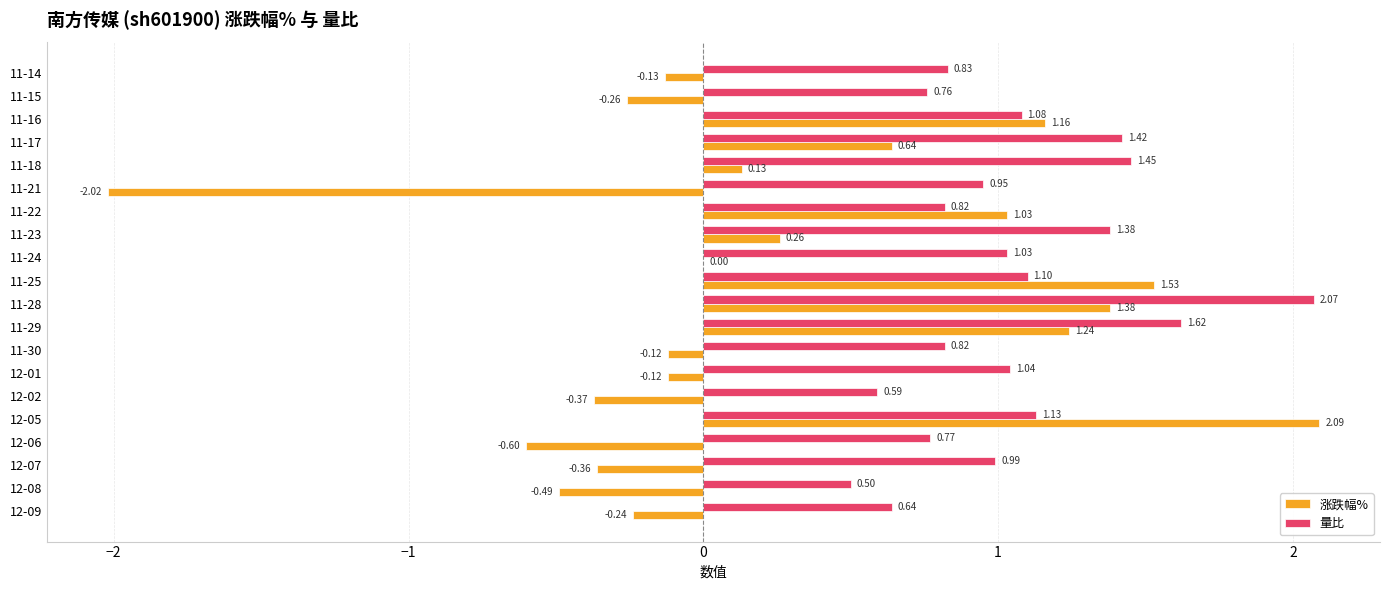

At which category is the sum across all series the highest?

11-28